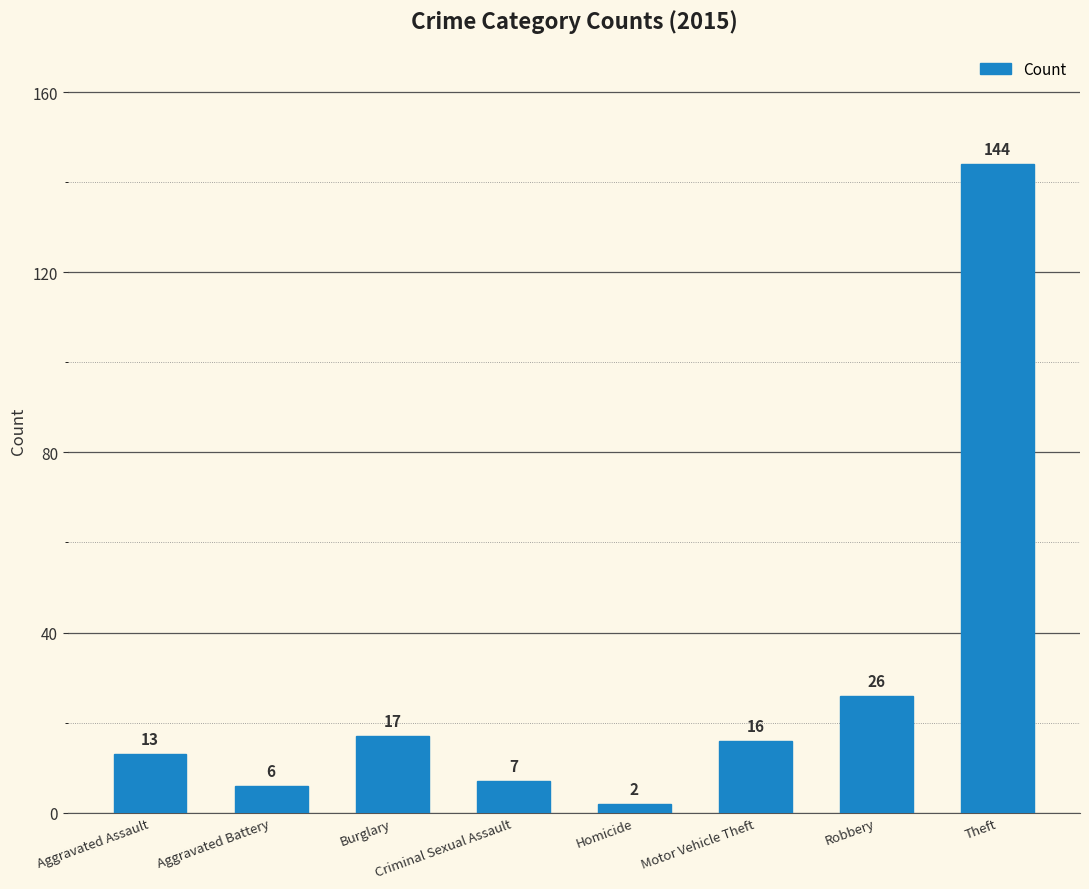

True or false: the data shows 22 at Motor Vehicle Theft.

False